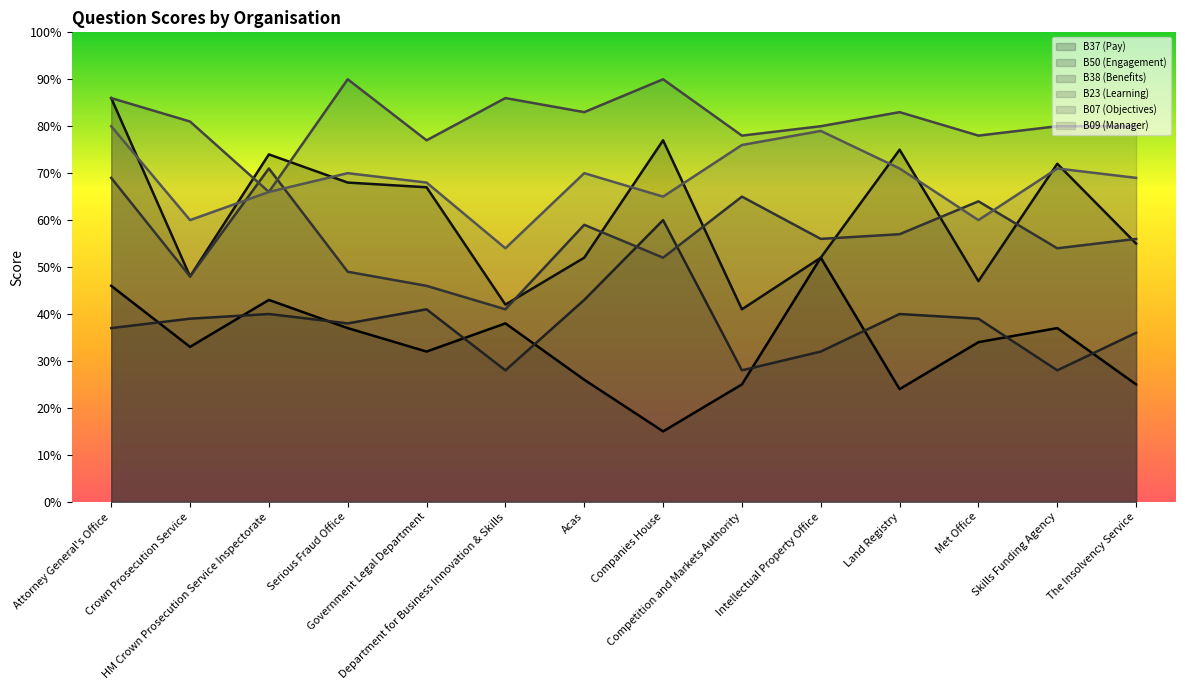

Is the value of B09 (Manager) at The Insolvency Service greater than the value of B37 (Pay) at HM Crown Prosecution Service Inspectorate?

Yes